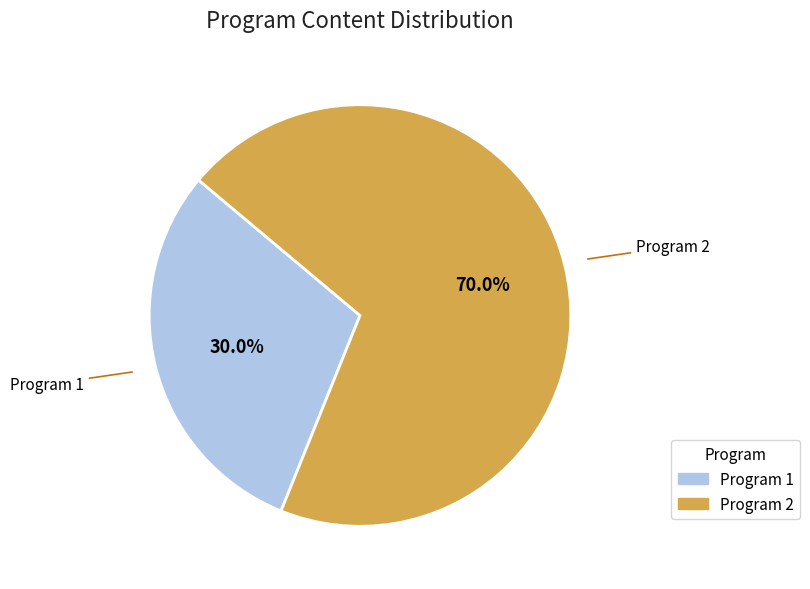

To the nearest percent, what is the difference between the largest and smallest slice percentages?

40%